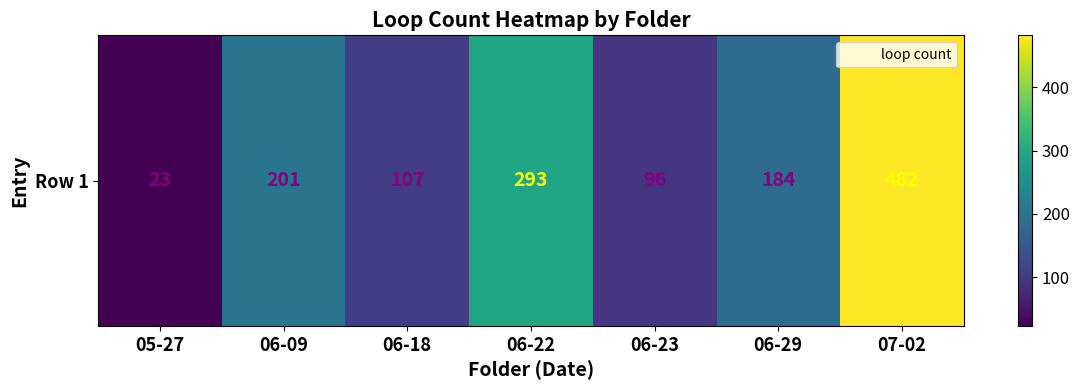

The value at 06-29 is 184. True or false?

True